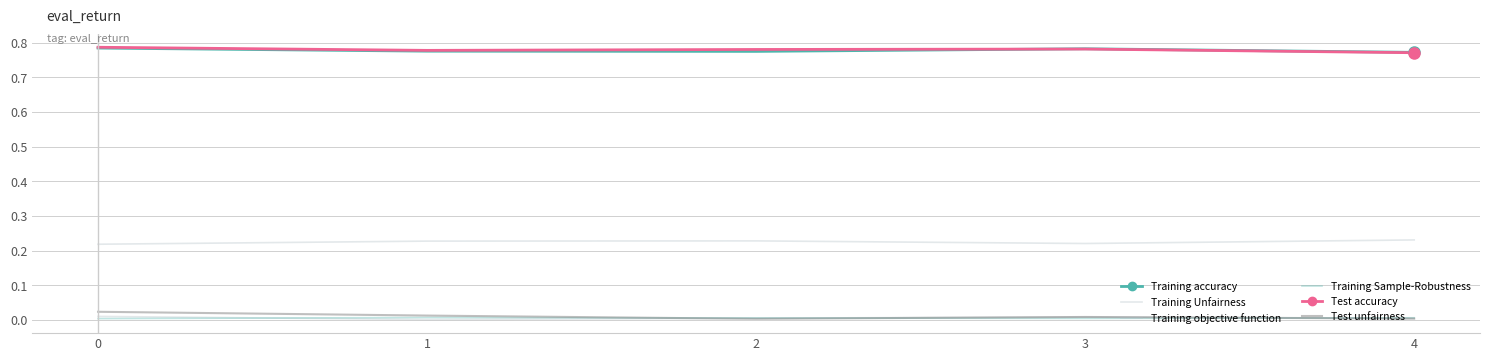

Is this an area chart (filled region under the line)?

No